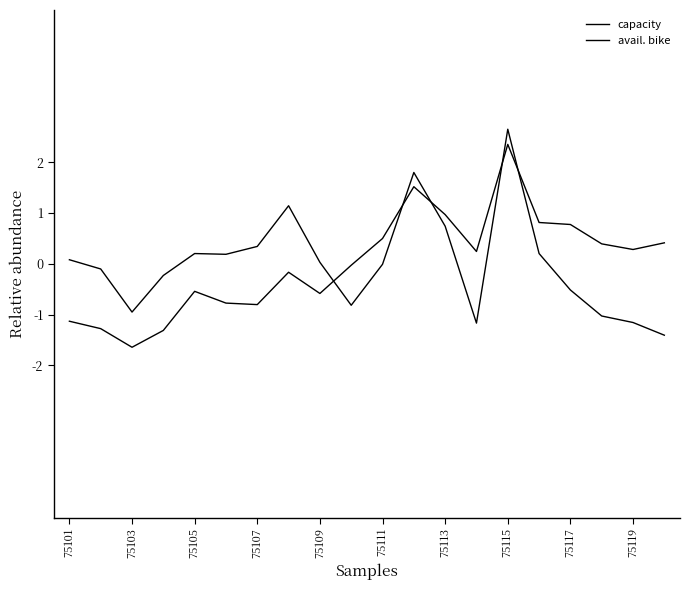

Is this an area chart (filled region under the line)?

No